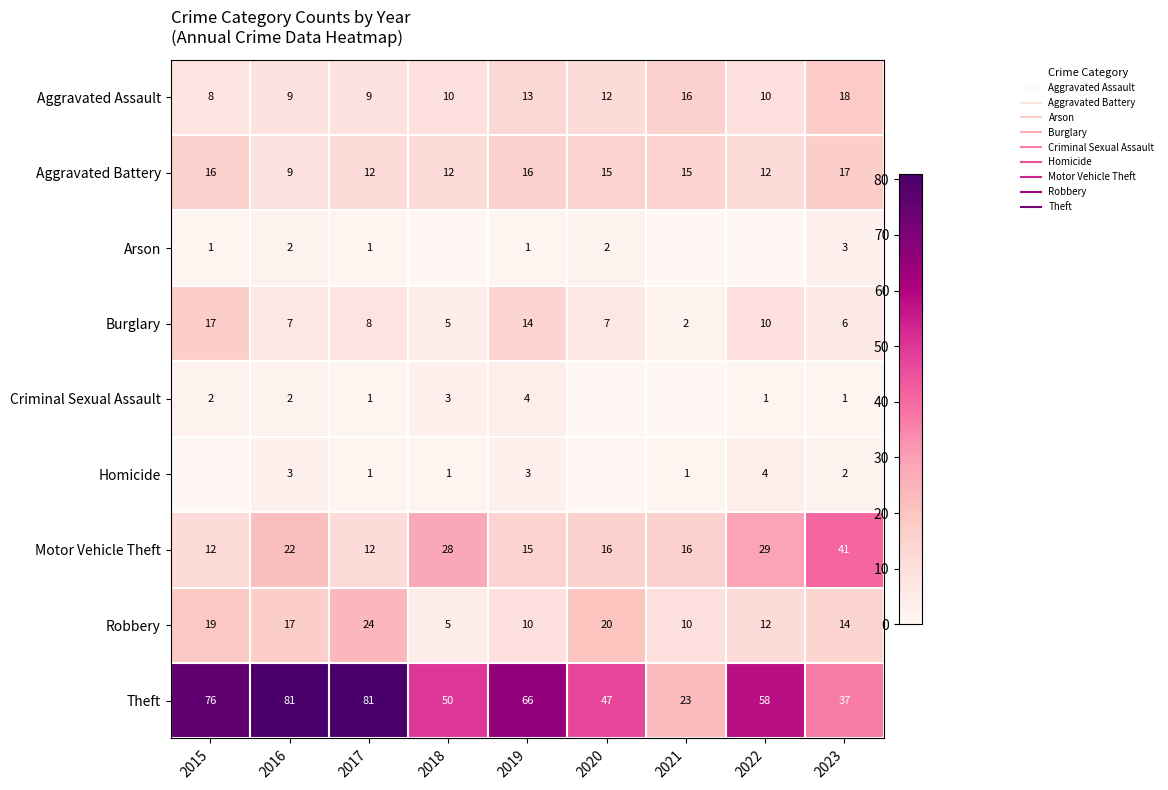

Rank the categories by Theft value from lowest to highest.

2021, 2023, 2020, 2018, 2022, 2019, 2015, 2016, 2017